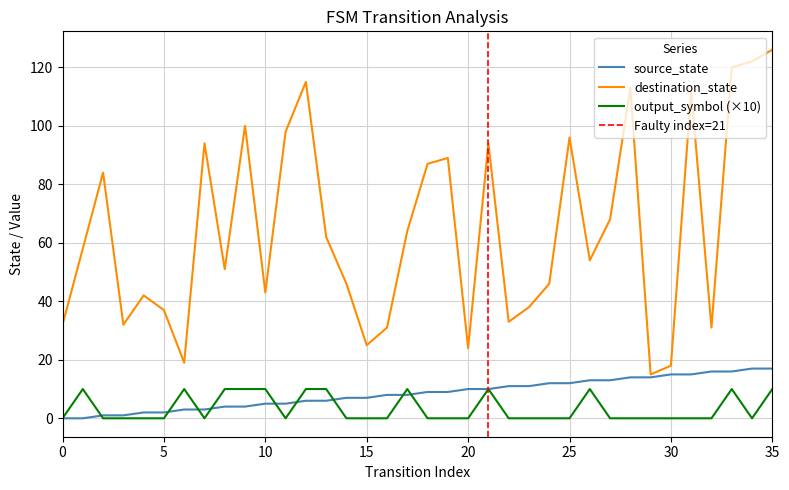

What value does the output_symbol series have at 12, to the nearest 10?

10